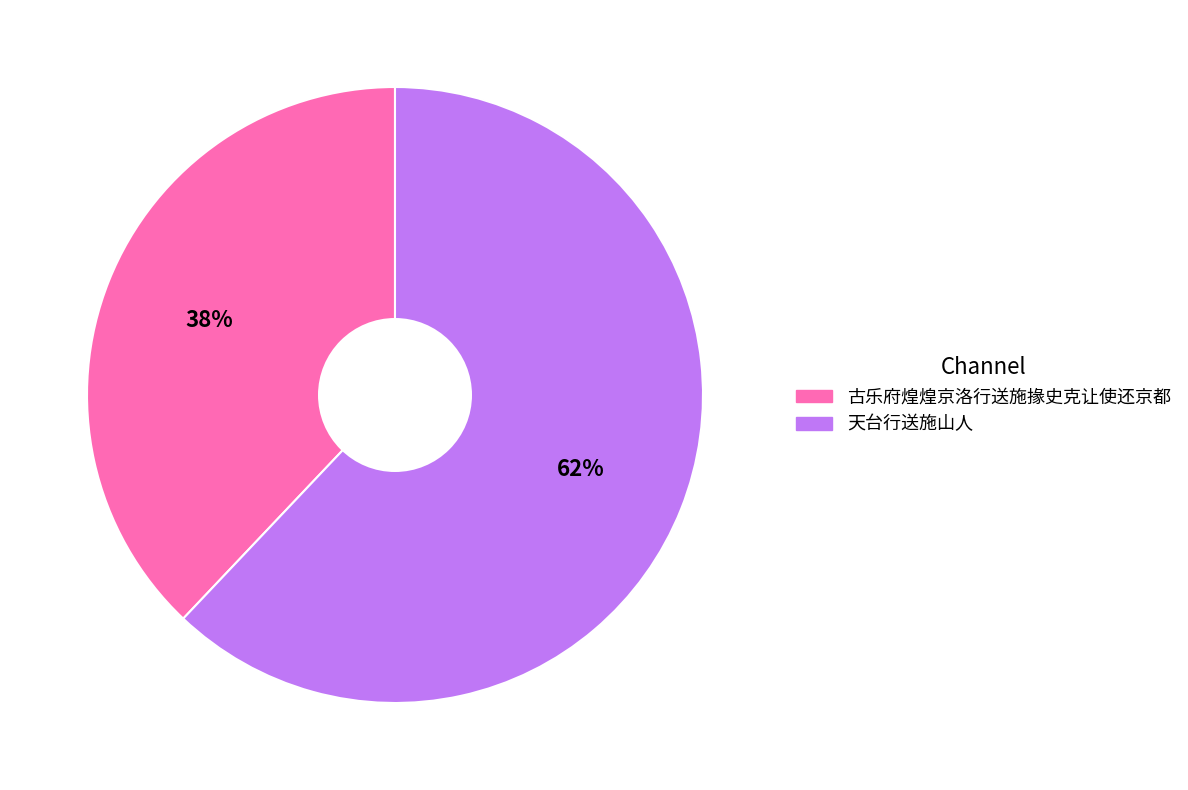

Which category has the smallest portion of the pie?

古乐府煌煌京洛行送施掾史克让使还京都